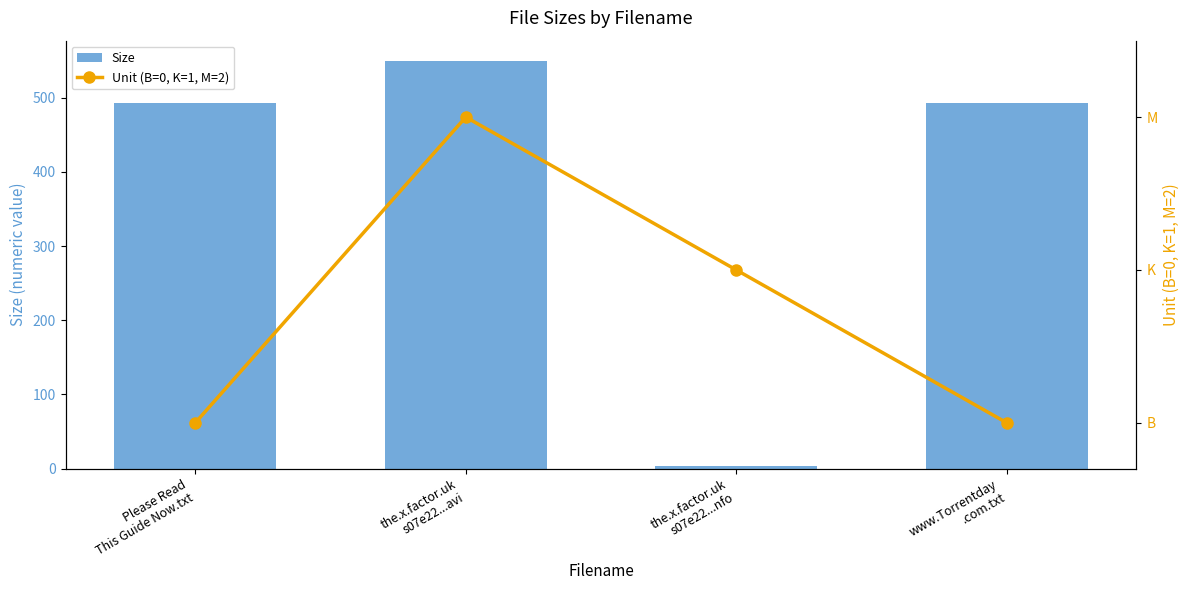

Which category has the highest value in the Unit (B=0, K=1, M=2) series?

the.x.factor.uk
s07e22...avi